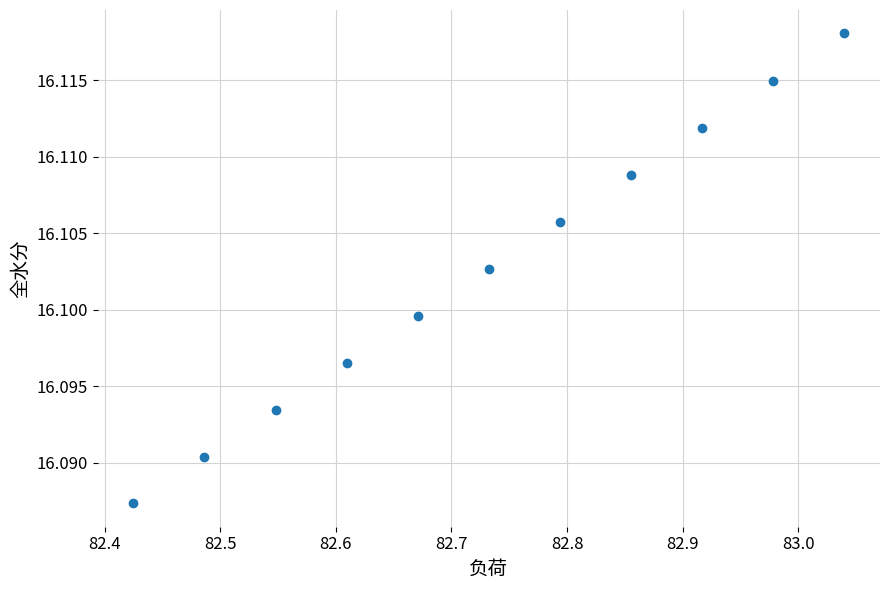

What is the average X value?

82.7